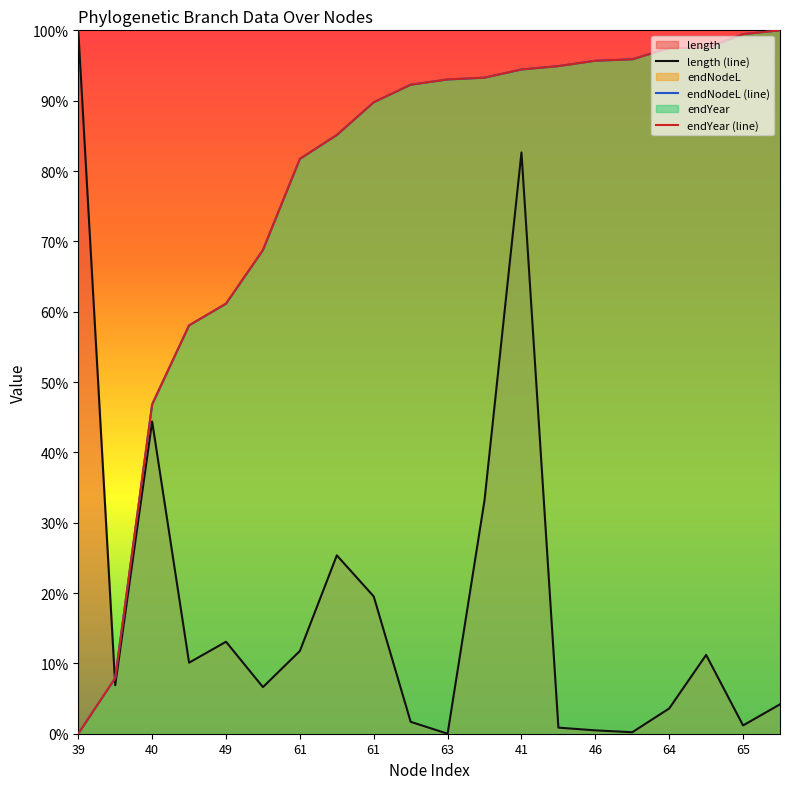

The endYear series shows 139.1 at 61. True or false?

False